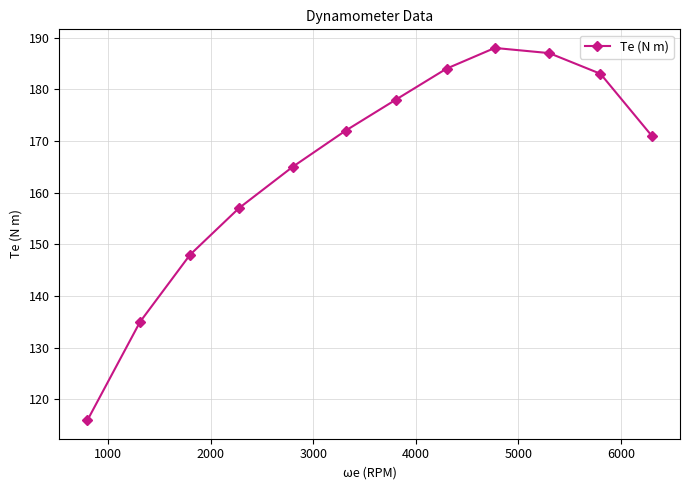

How many points are higher than both their immediate neighbors (excluding endpoints)?

1